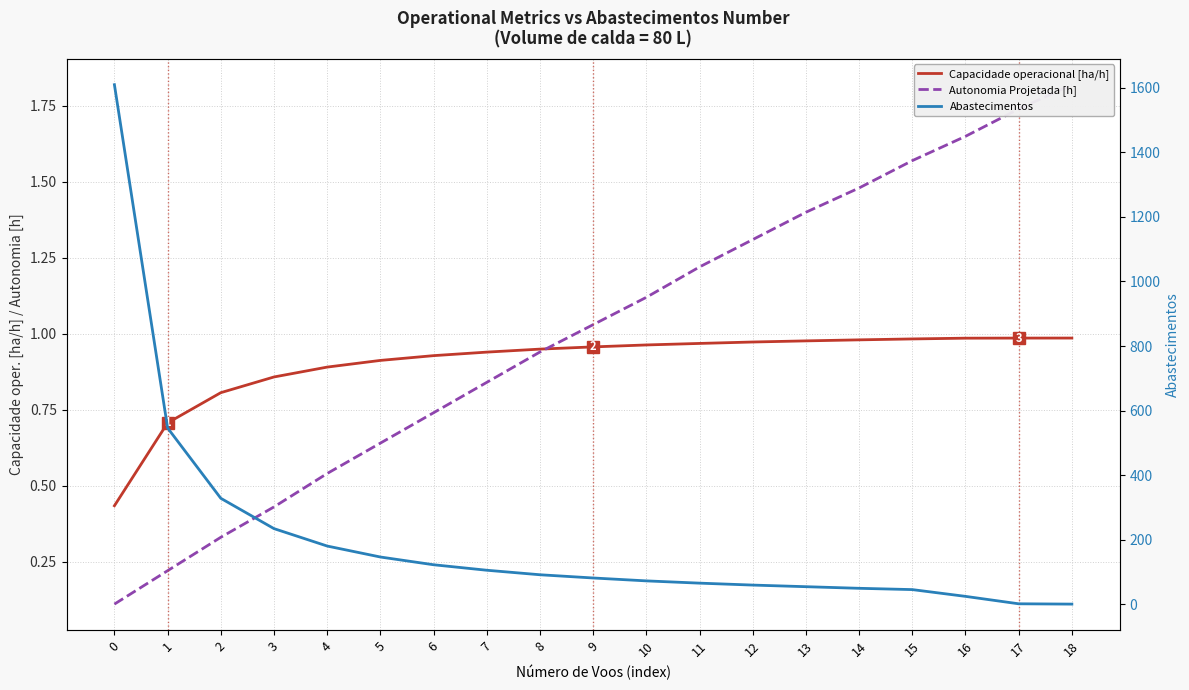

What are all the series names shown in the legend?

Capacidade operacional [ha/h], Autonomia Projetada [h], Abastecimentos